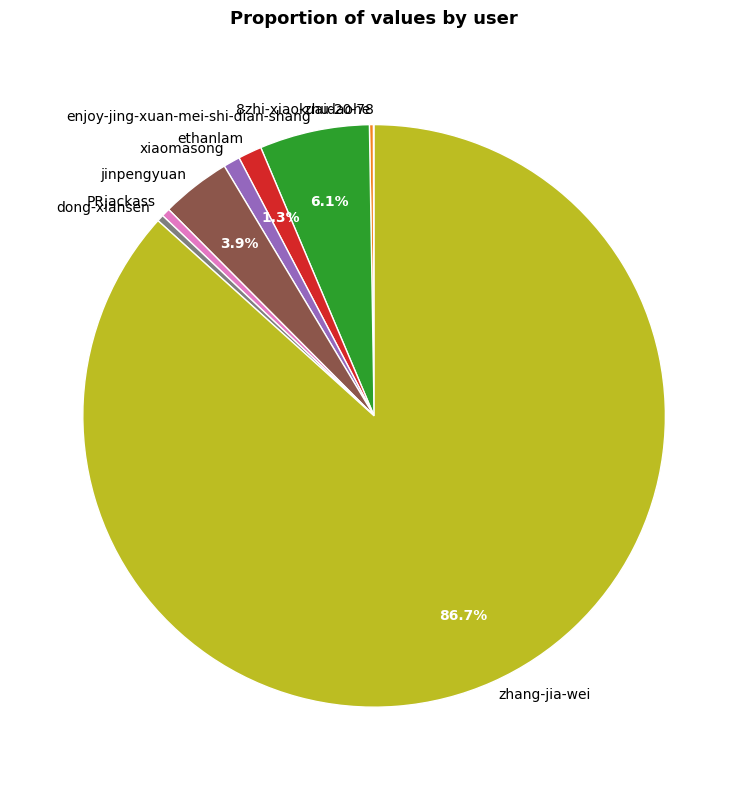

Do jinpengyuan and ethanlam together represent more than half of the pie?

No